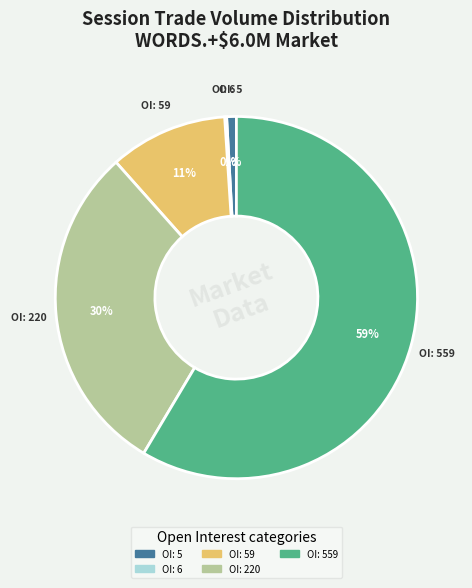

To the nearest percent, what is the difference between the largest and smallest slice percentages?

58%